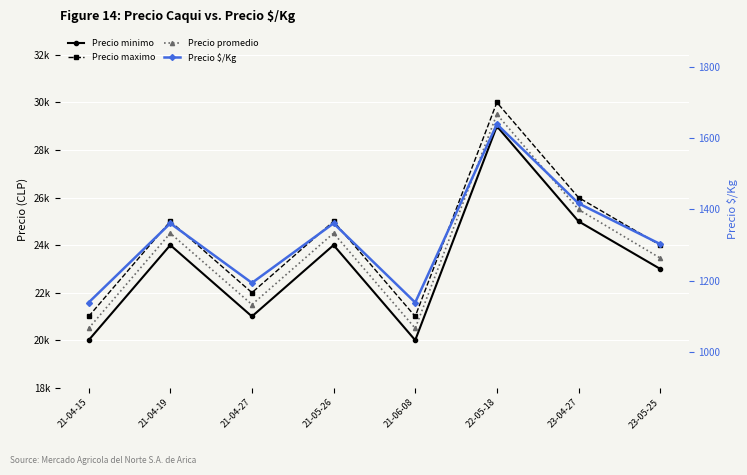

Rank the series by their maximum value, from highest to lowest.

Precio maximo, Precio promedio, Precio minimo, Precio $/Kg